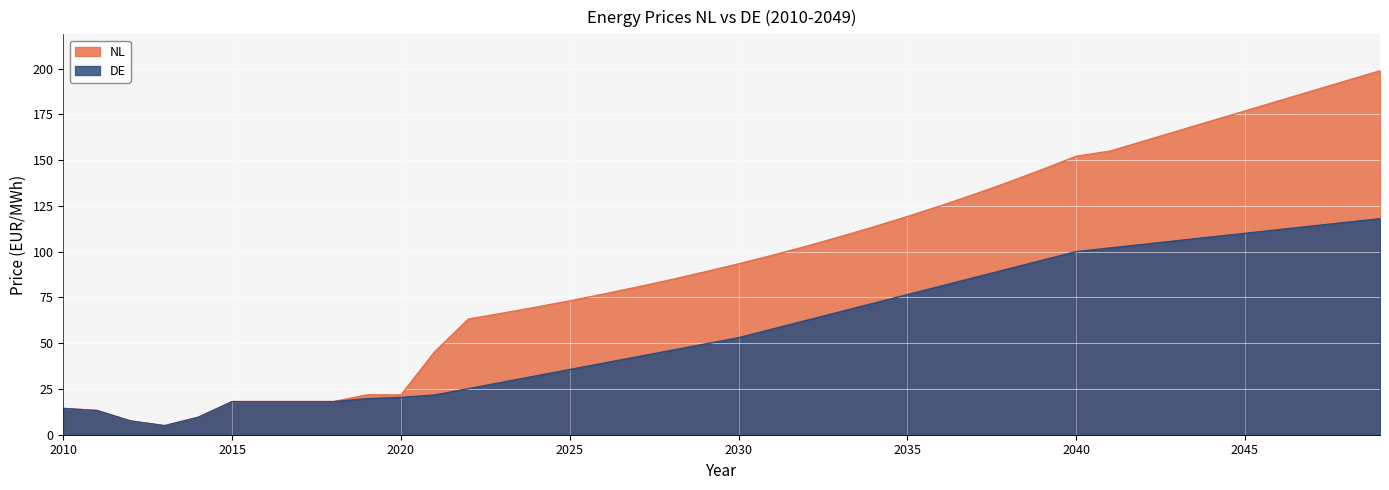

True or false: DE has a value of 31.6 at 2021.

False